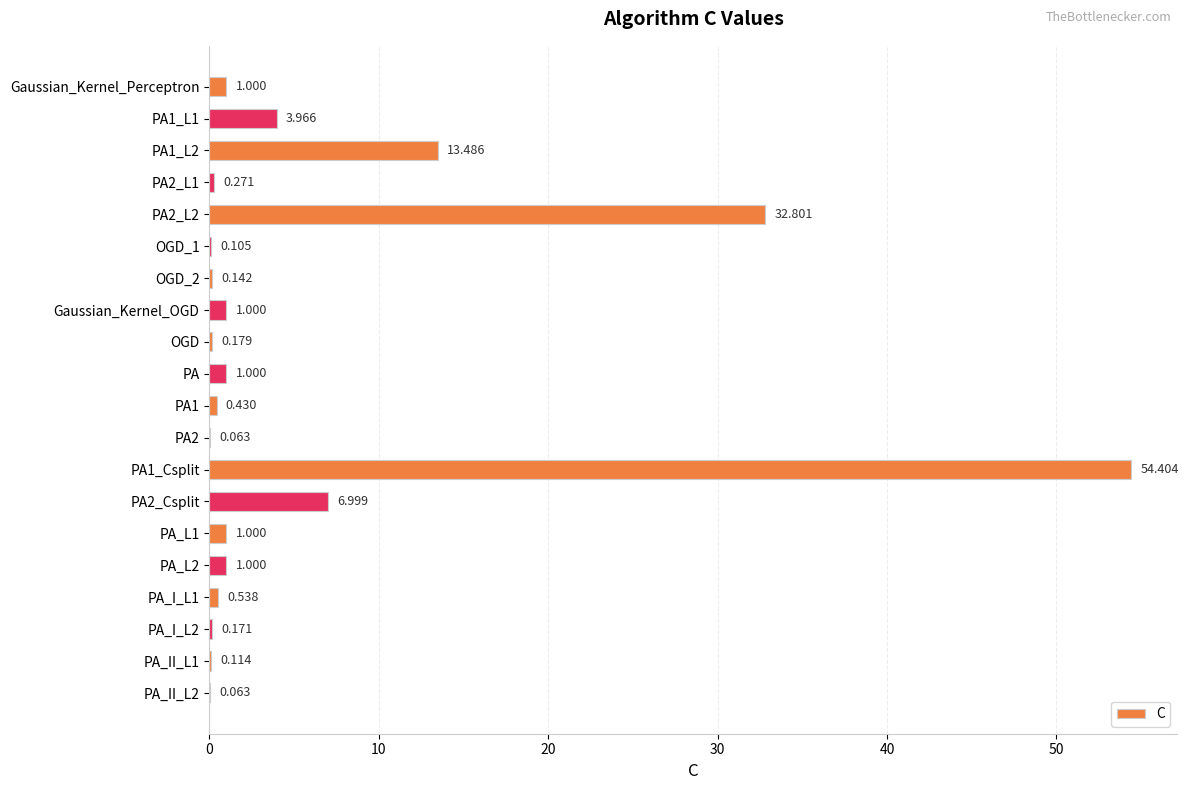

Which has a higher value, PA or OGD?

PA